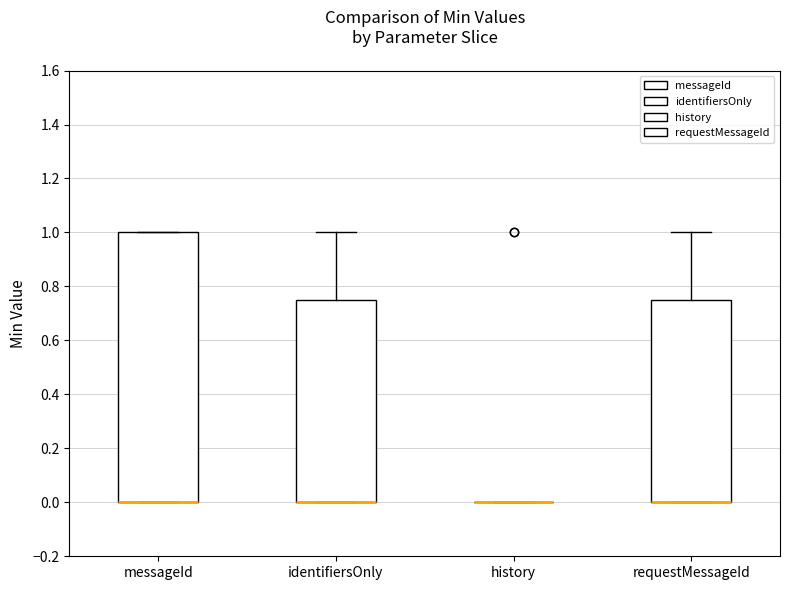

Where does the upper whisker of the box for requestMessageId end on the y-axis? The values are not printed on the chart, so give them approximately, as read against the axis.

1.00